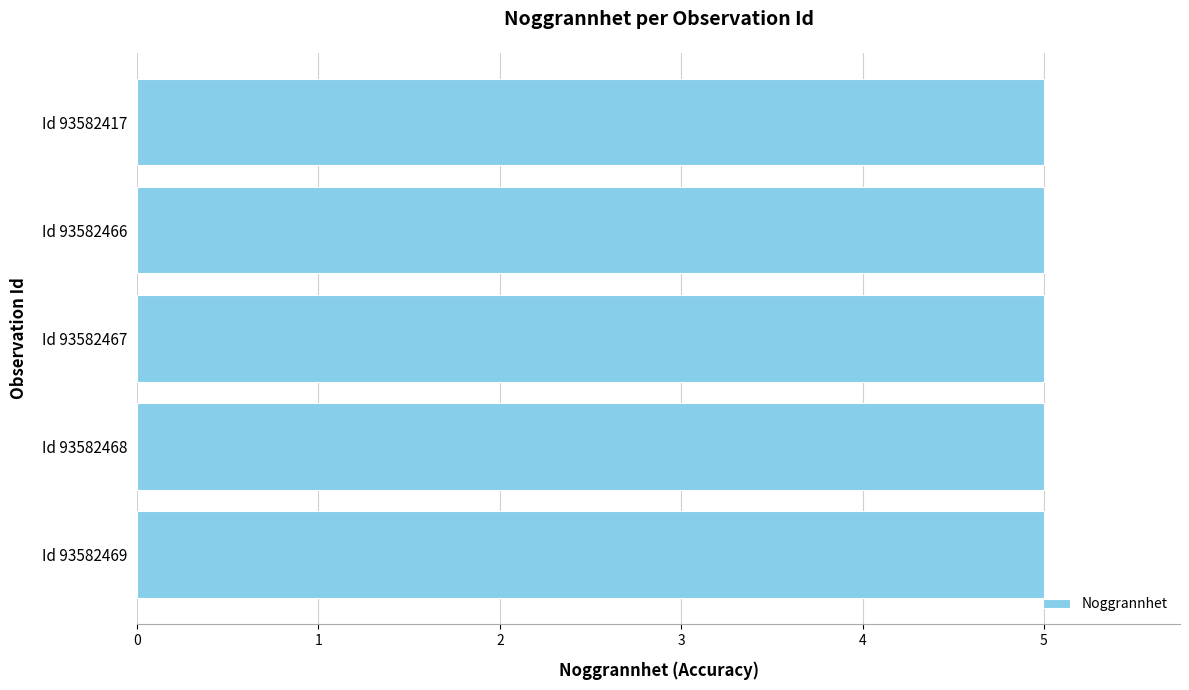

Between 93582469 and 93582466, which is larger?

93582466